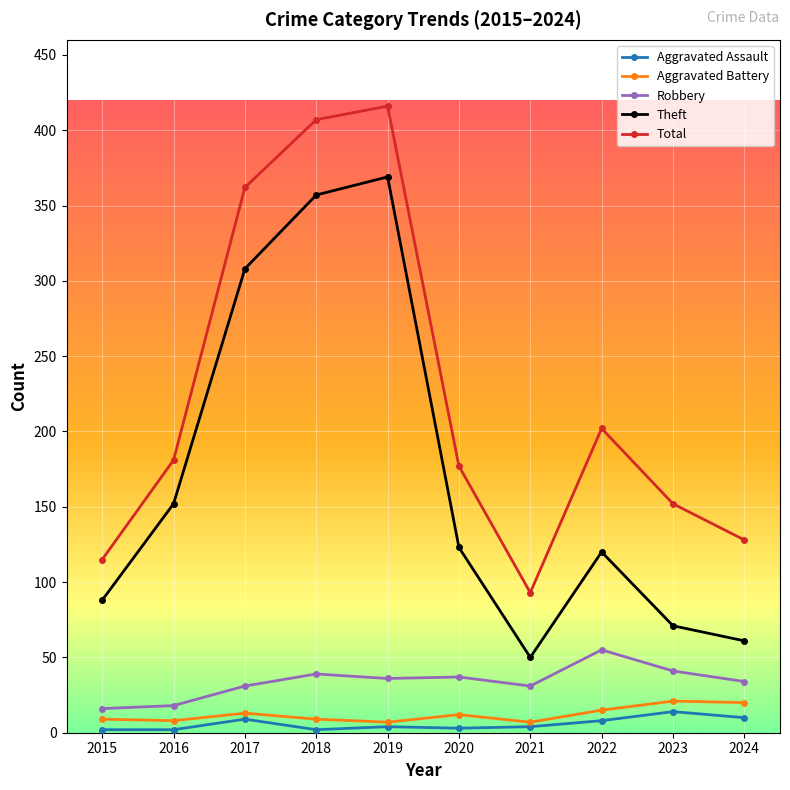

What is the maximum value shown in the chart?

416